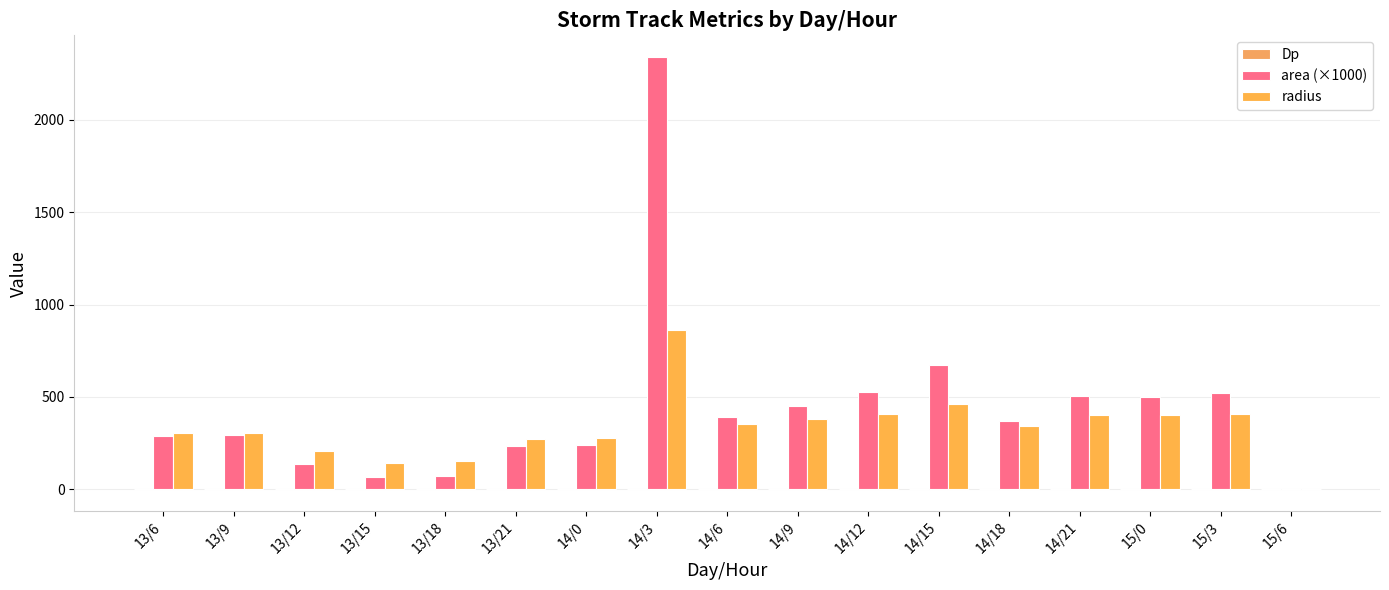

Which category has the lowest value across all series?

13/15